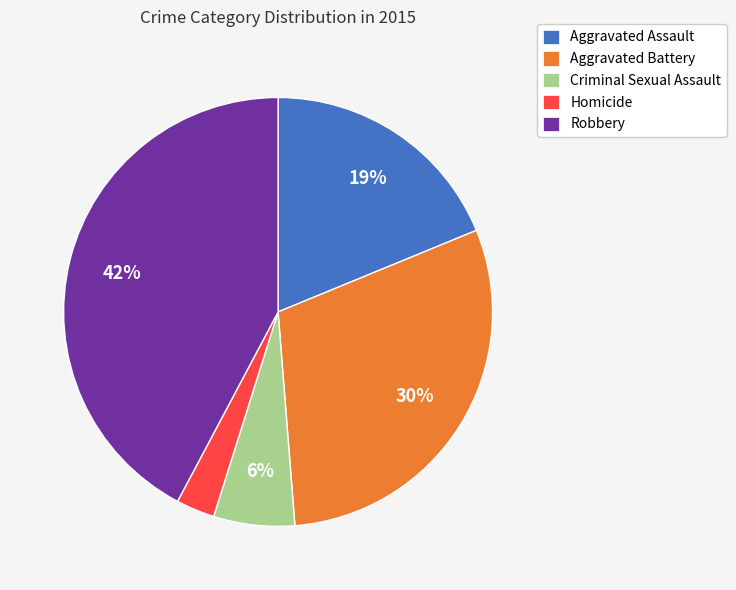

How many slices are in this pie chart?

5